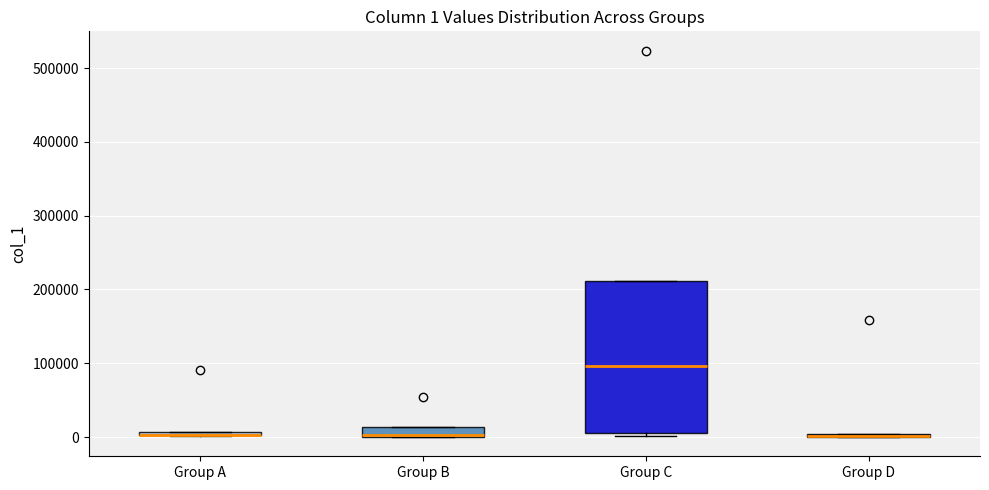

Comparing the boxes themselves (not the whiskers), which one is the tallest?

Group C